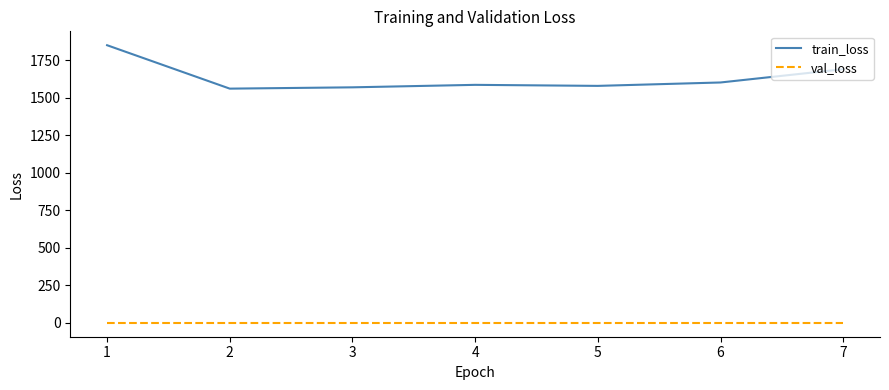

True or false: train_loss and val_loss cross at least once.

False